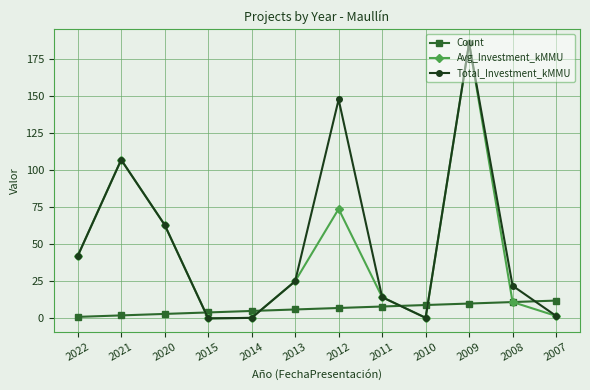

What is the highest value of the Count series?

12.0